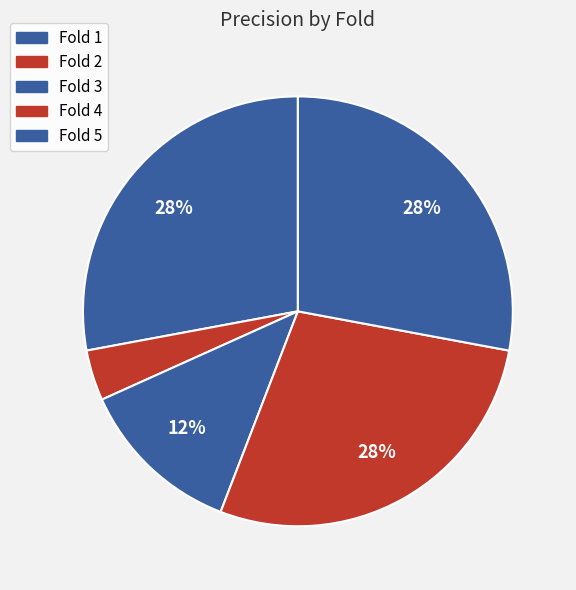

To the nearest percent, what is the average slice percentage?

20%